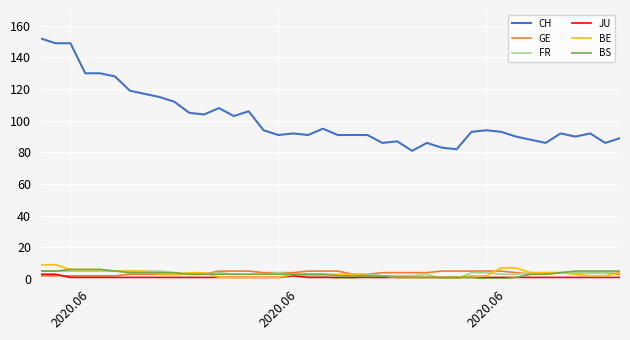

What is the maximum value shown in the chart?

152